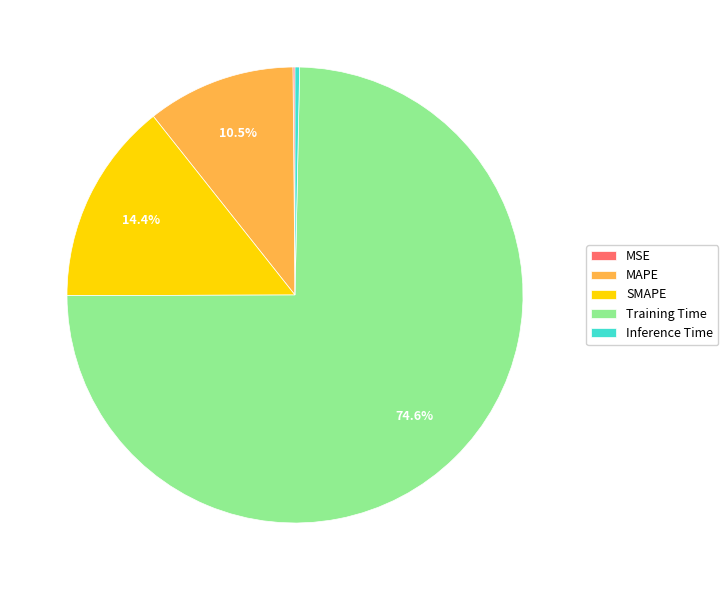

What is the total percentage of Training Time and MAPE?

85.2%